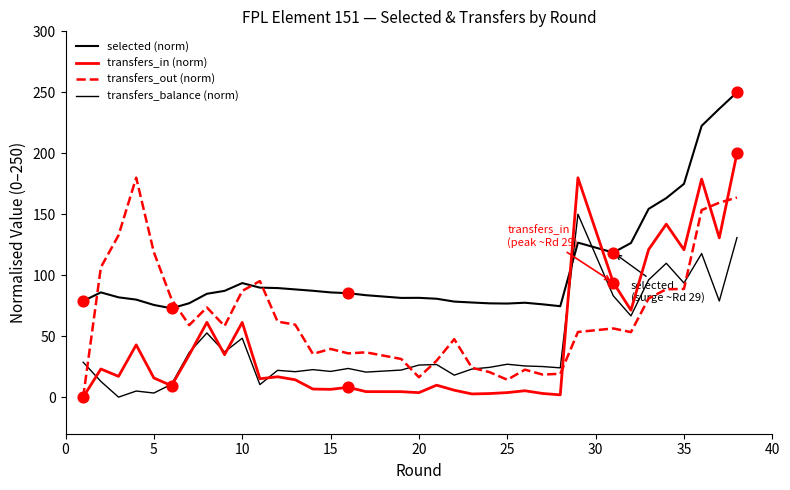

Is this an area chart (filled region under the line)?

No